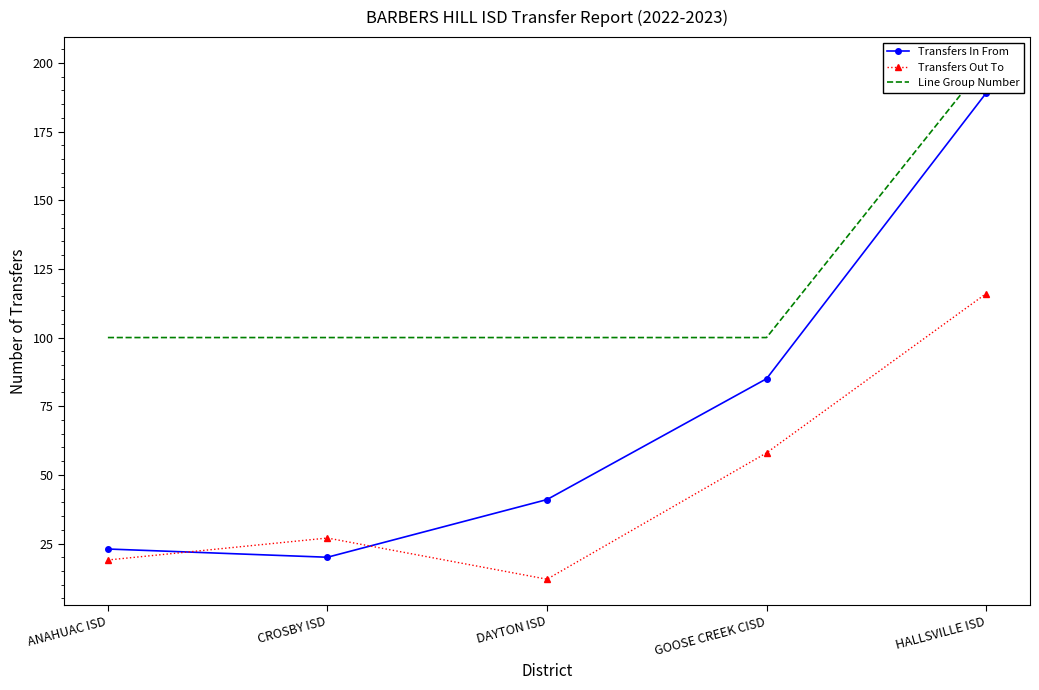

What is the difference between the Transfers Out To values at GOOSE CREEK CISD and HALLSVILLE ISD?

58